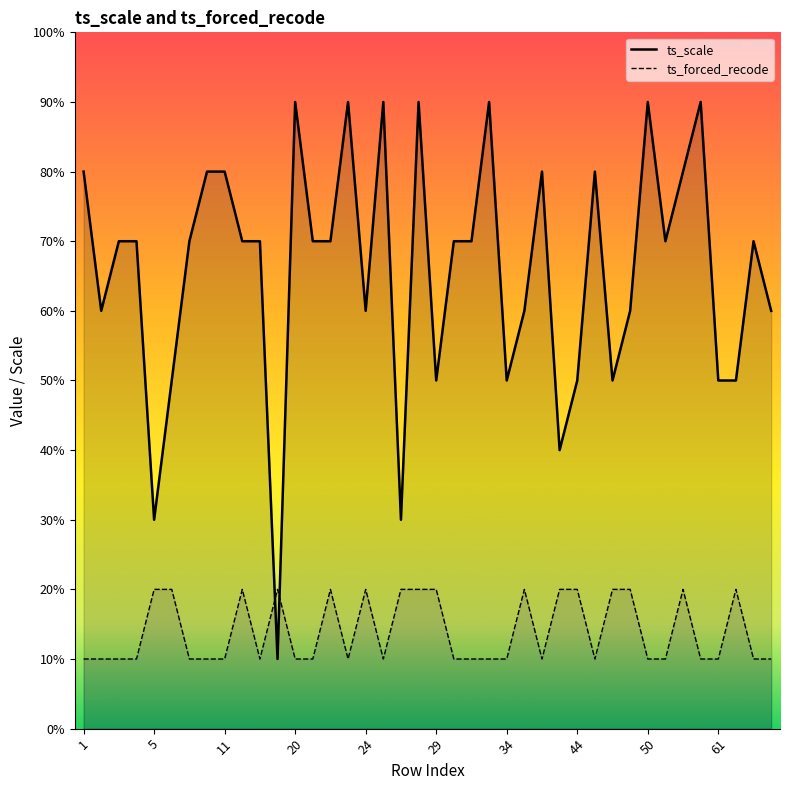

Between 31 and 5, which is larger?

31